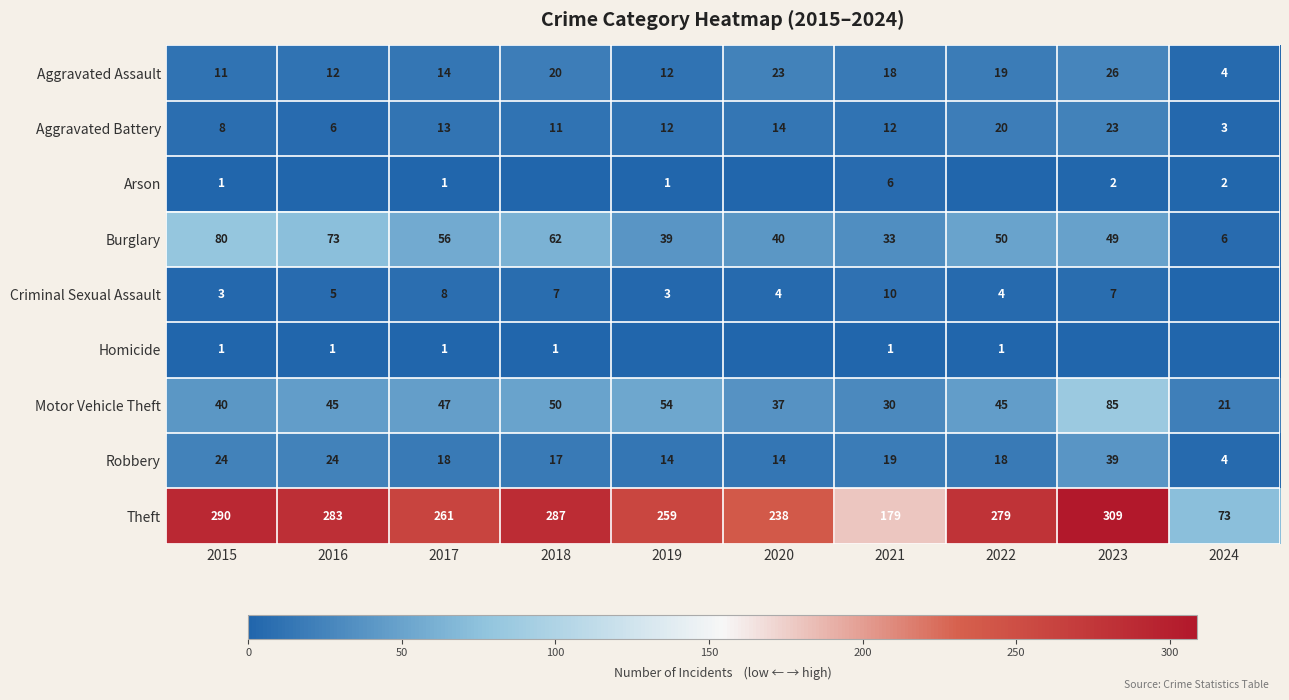

The Theft series shows 261 at 2017. True or false?

True